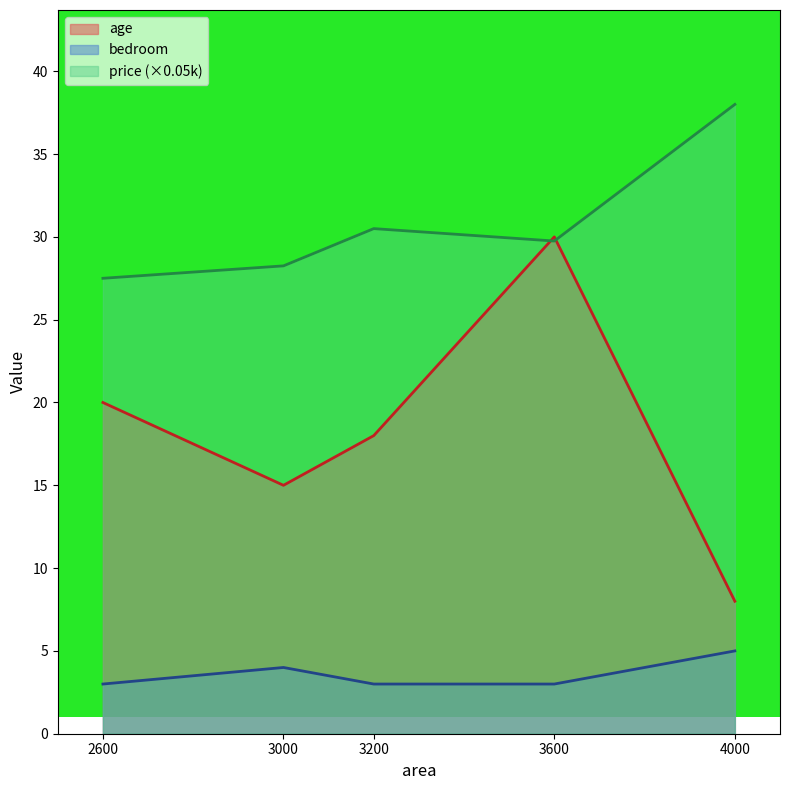

What is the difference between the second highest and minimum values in the price series?

3.0